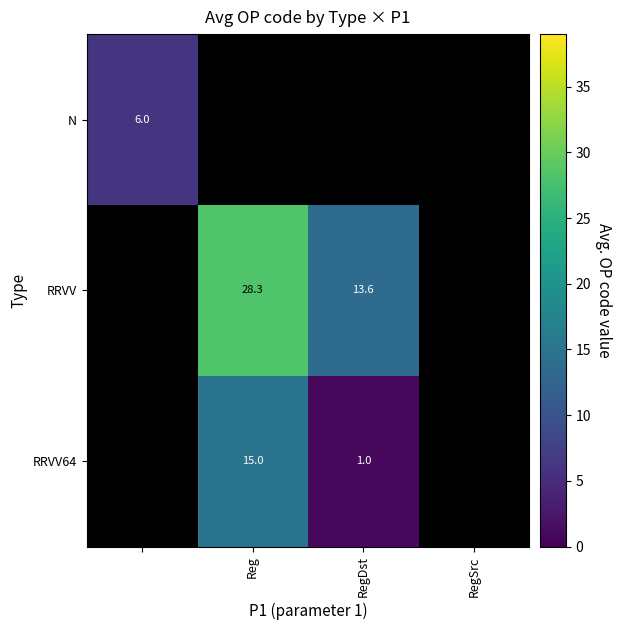

How many categories are shown in the chart?

4